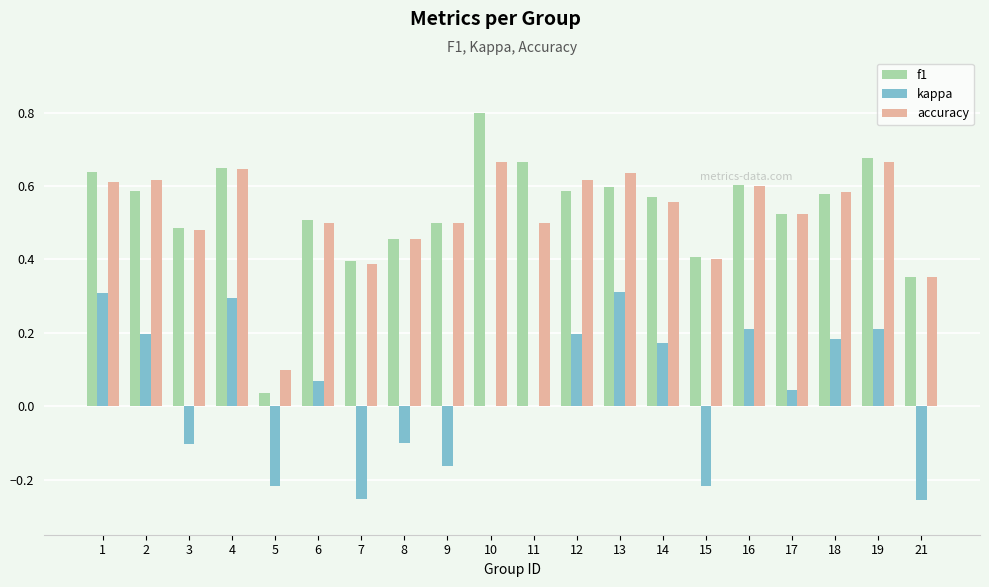

The value of accuracy at 11 is 0.3. True or false?

False